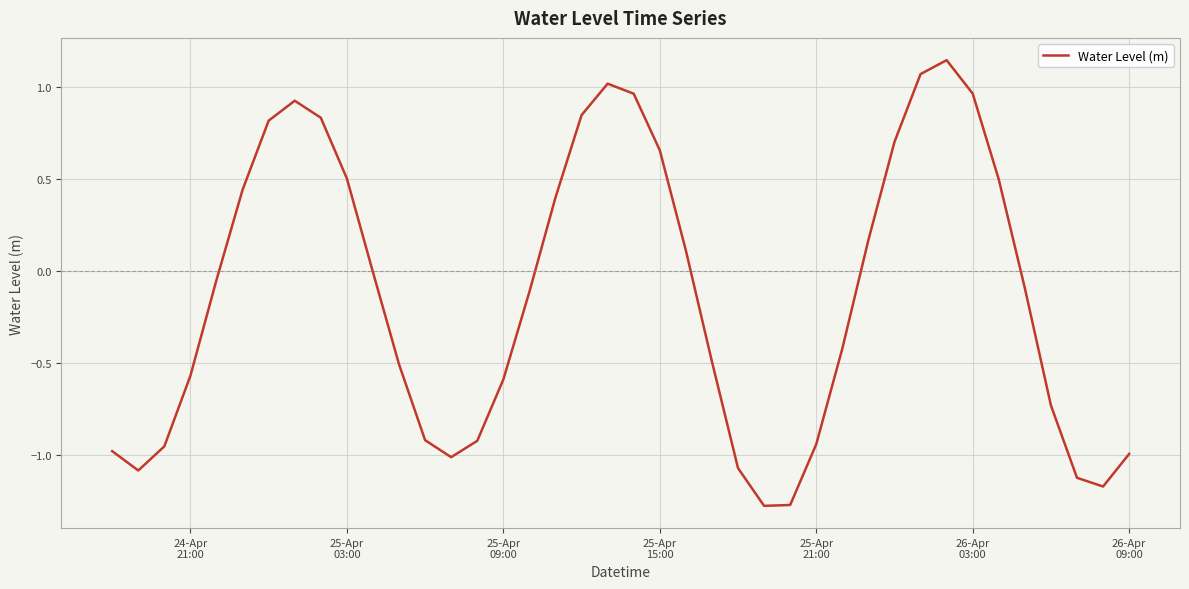

What is the difference between the maximum and minimum values?

2.4